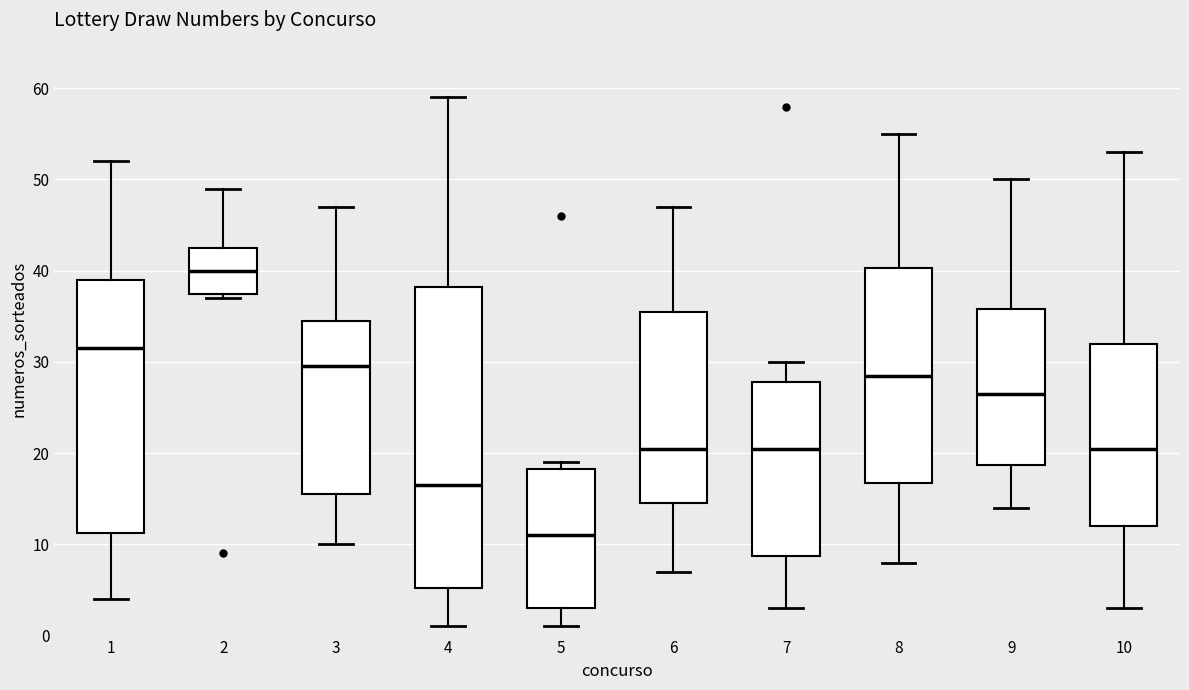

Where does the lower whisker of the box at x = 3 end on the y-axis? The values are not printed on the chart, so give them approximately, as read against the axis.

10